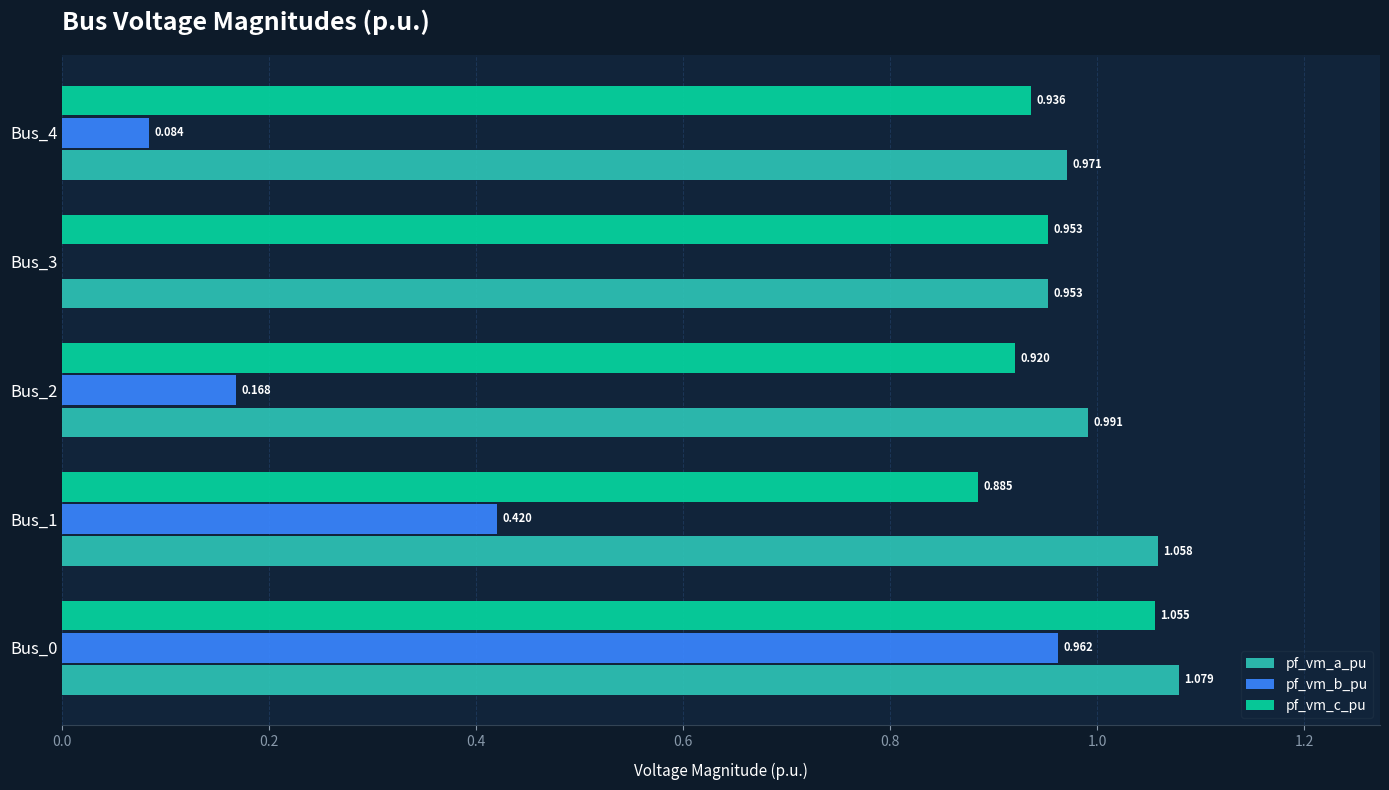

Which series has the largest total across all categories?

pf_vm_a_pu